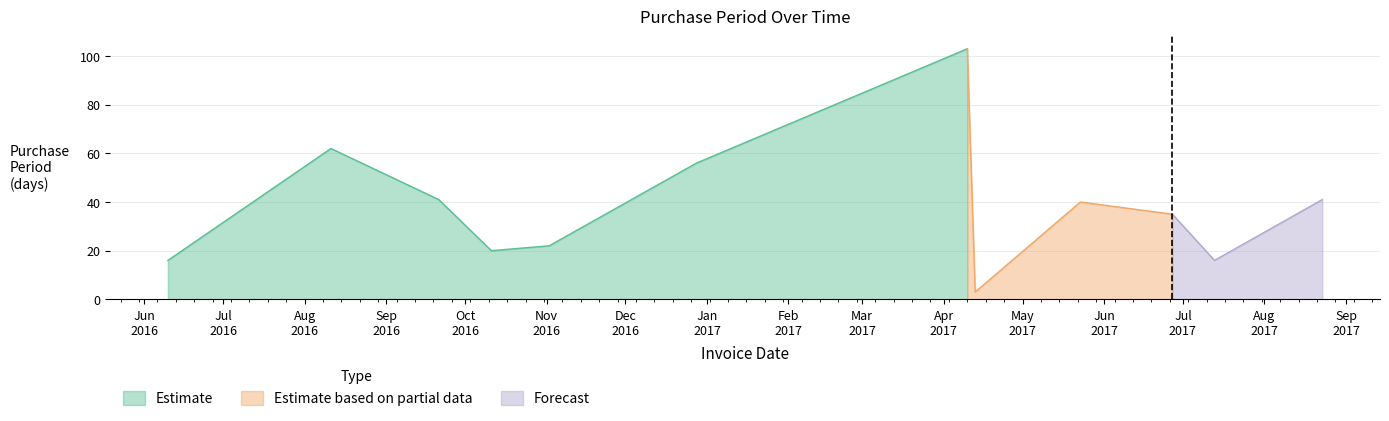

At which label does the data first exceed 40?

2016-08-11